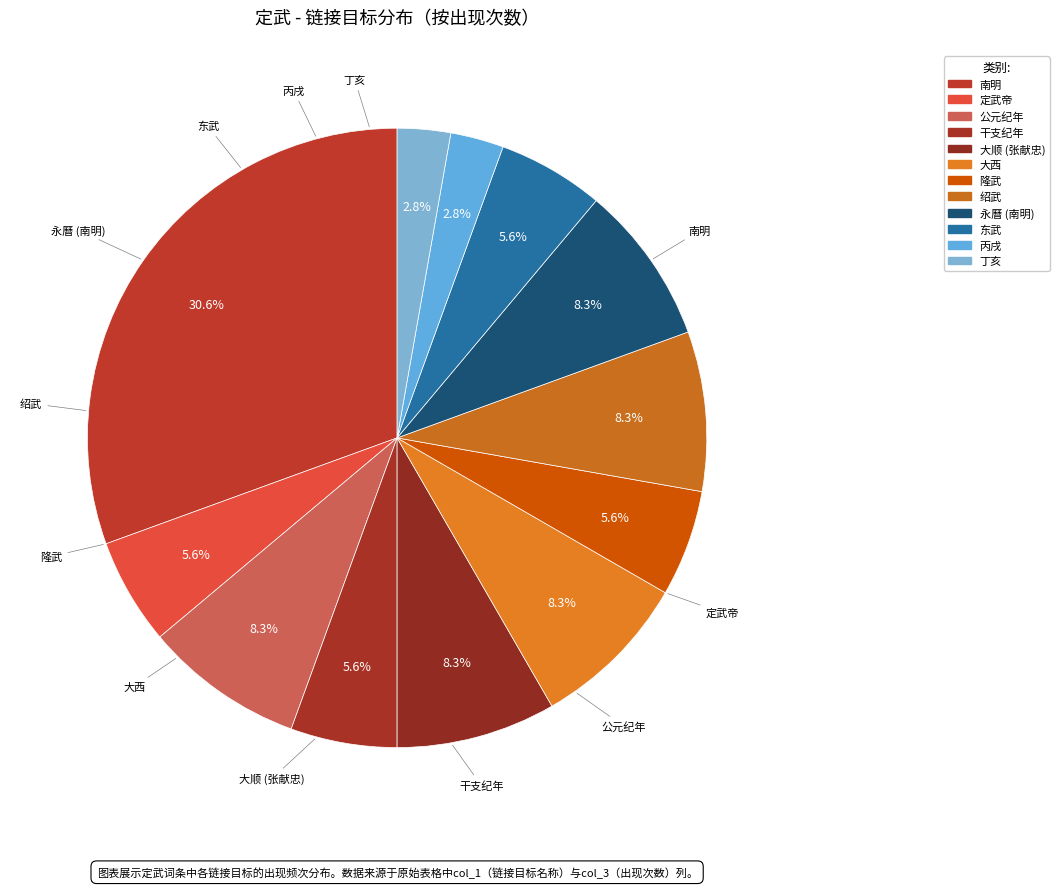

Which slice is the largest?

南明